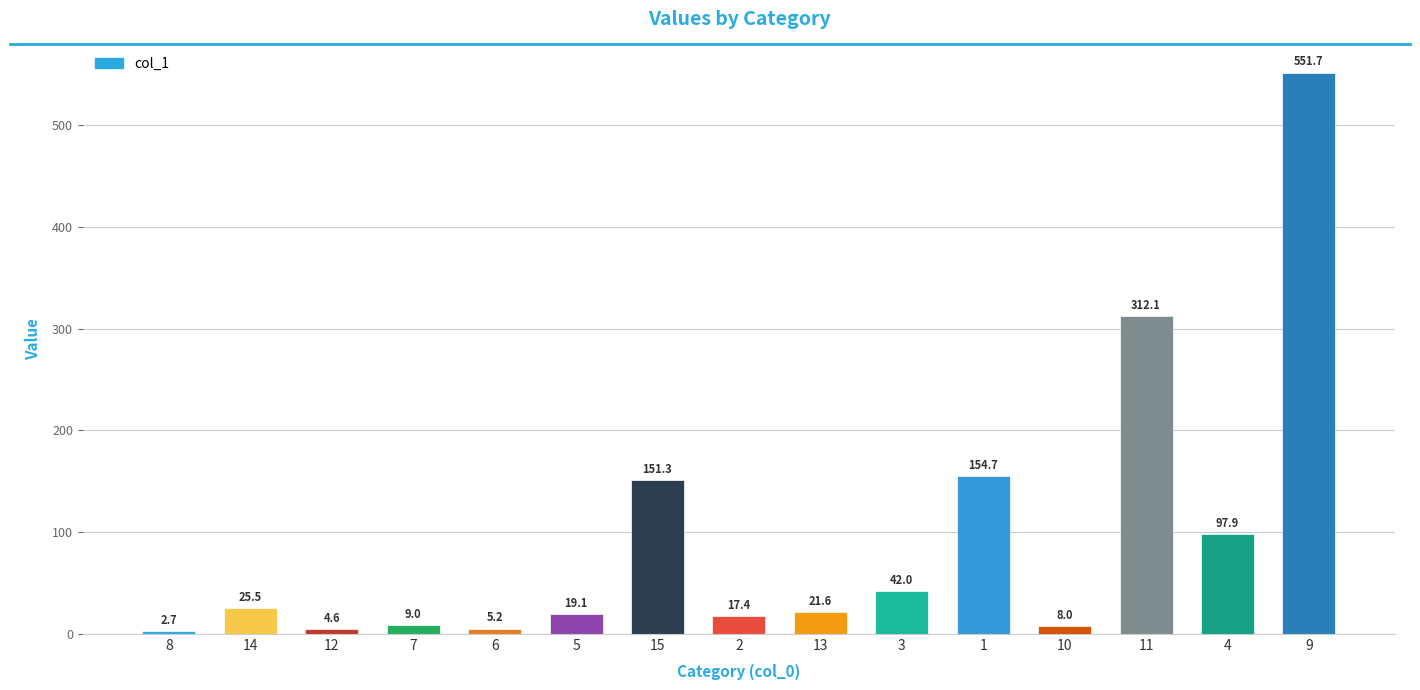

The chart shows a value of 8.0 at 10. True or false?

True